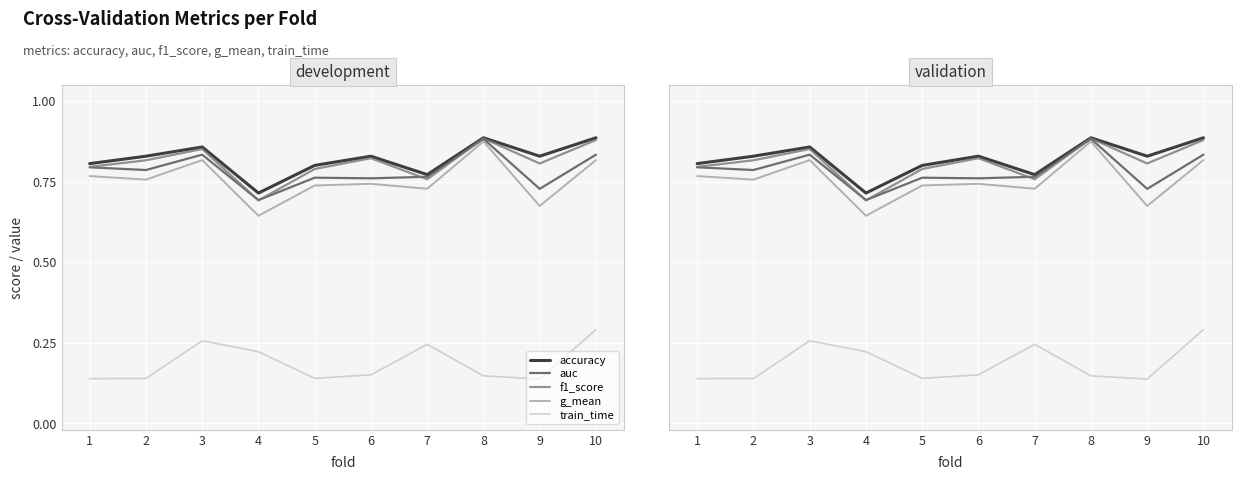

What is the smallest value displayed?

0.1